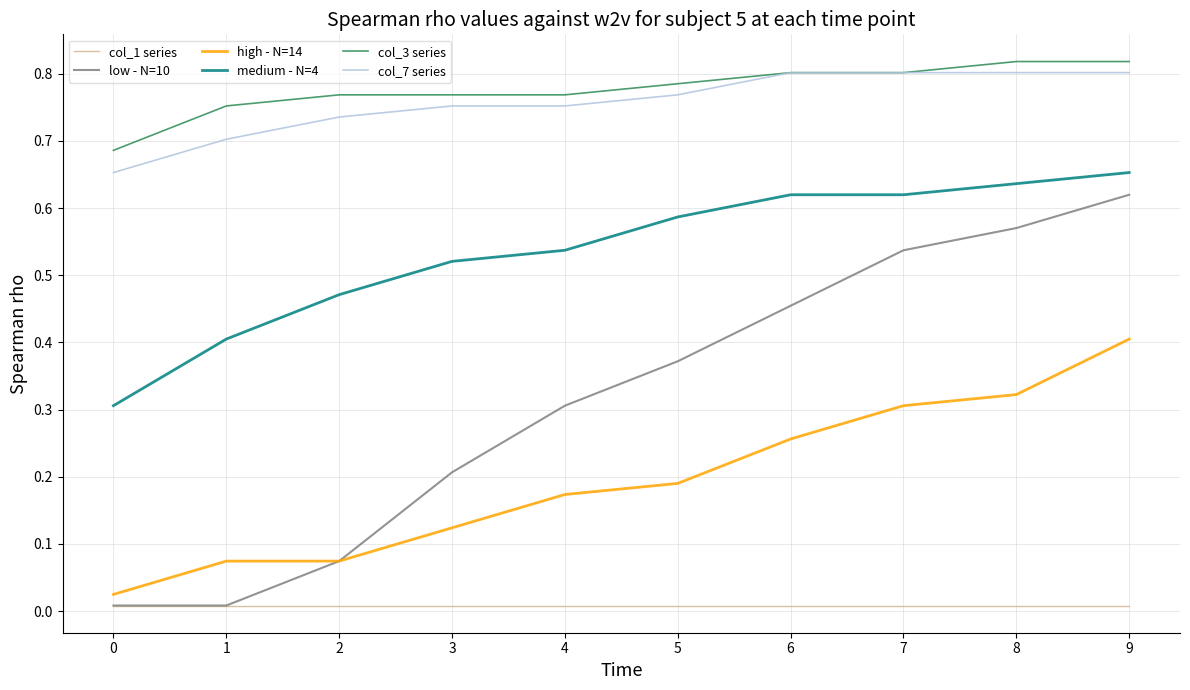

The value of col_3 series at 9 is 0.3. True or false?

False